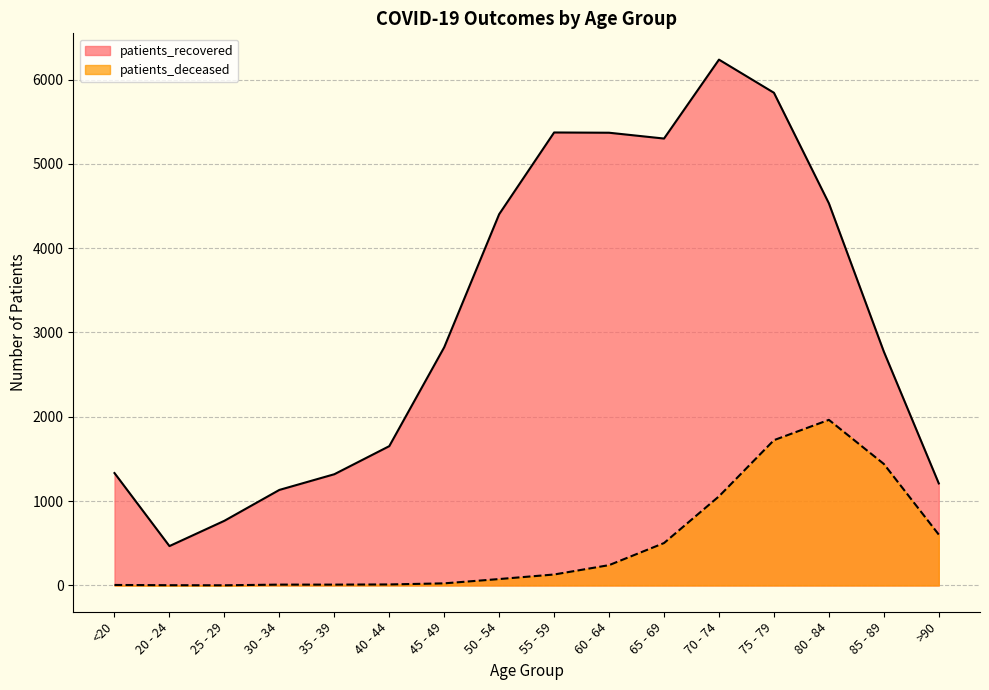

What is the minimum value for patients_recovered?

467